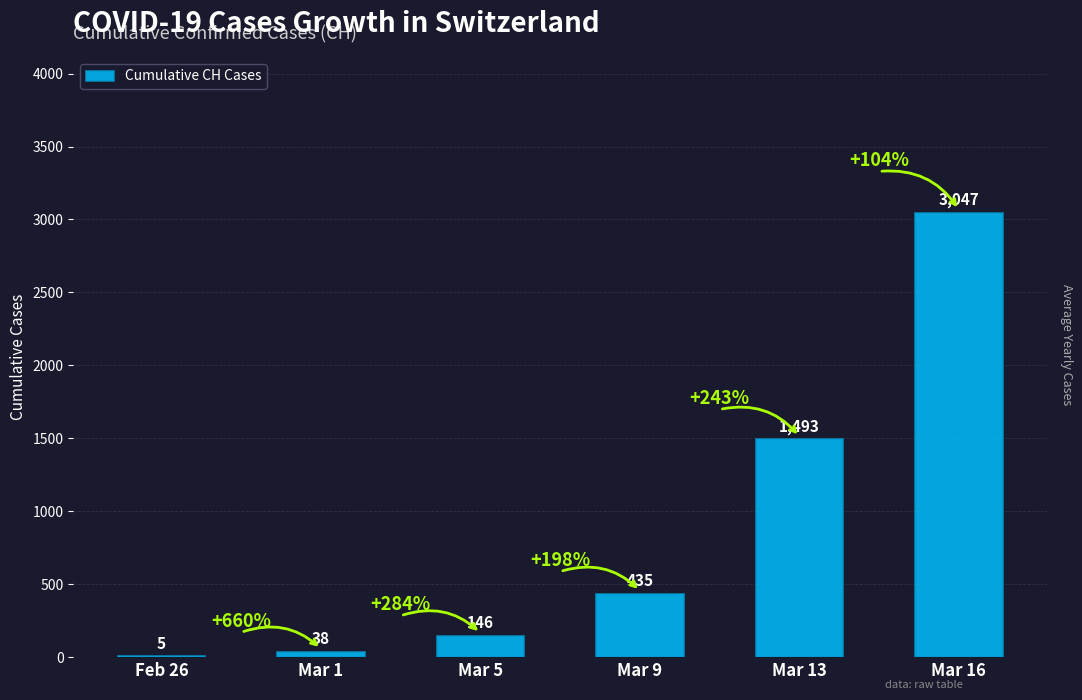

What is the approximate value at Mar 1, to the nearest 10?

40